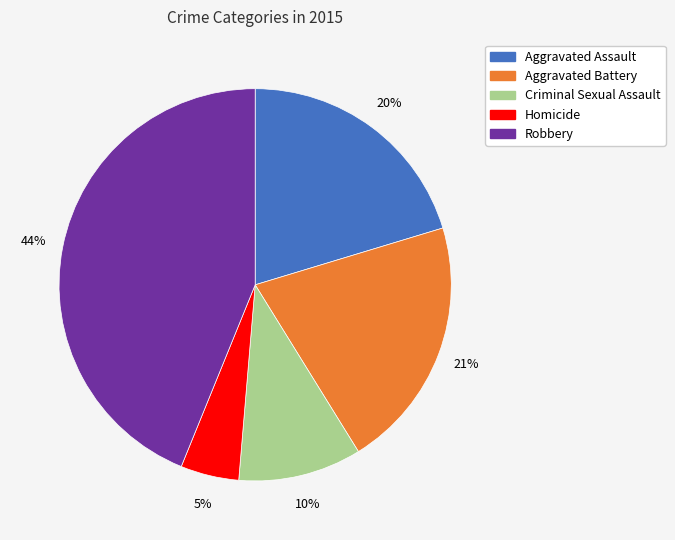

What is the ratio of the value at Homicide to the value at Criminal Sexual Assault?

0.5